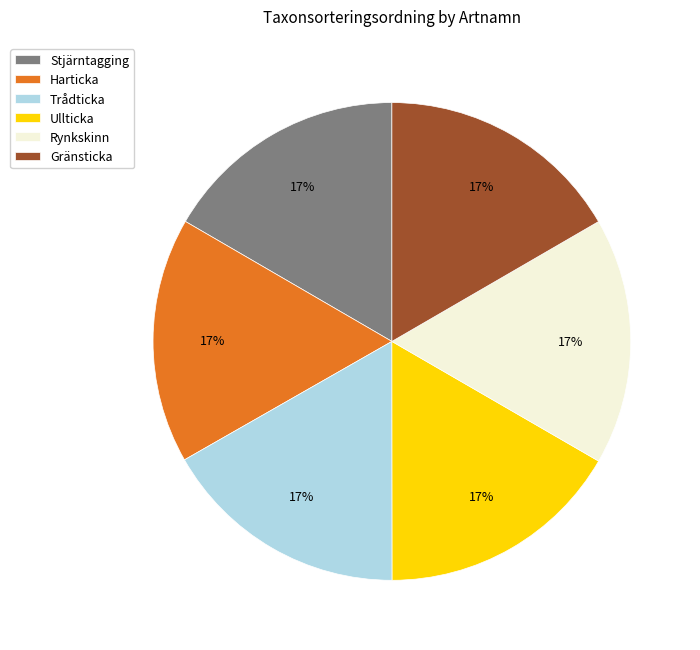

The Trådticka slice represents 31% of the pie. True or false?

False